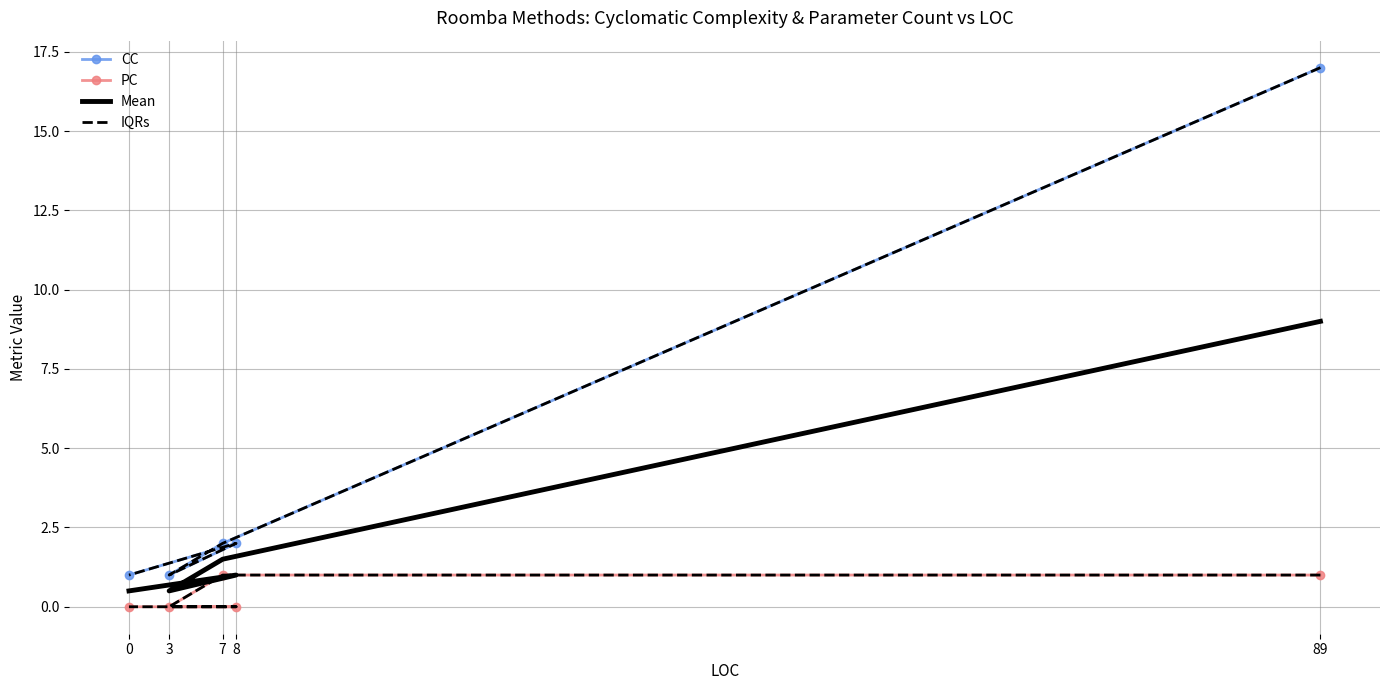

How many lines are shown in the chart?

4